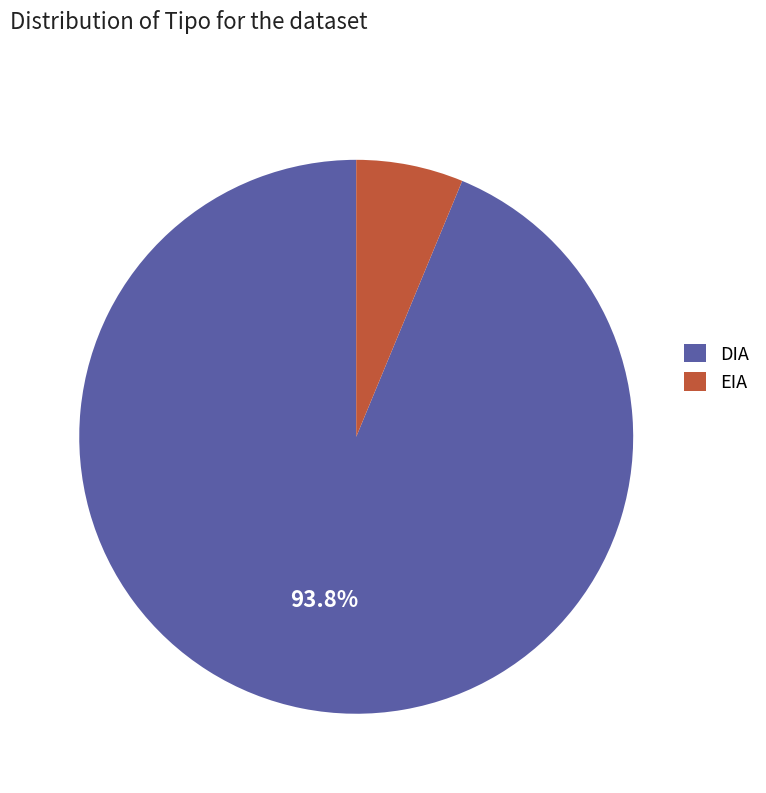

Which slice is the smallest?

EIA